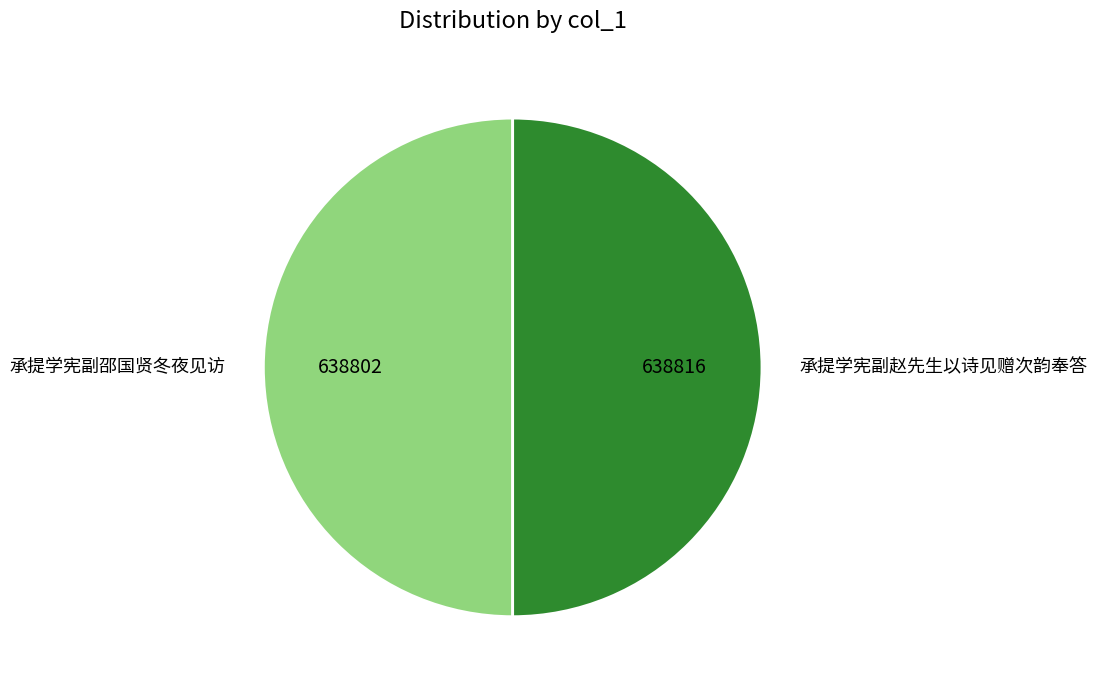

What is the ratio of the value at 承提学宪副邵国贤冬夜见访 to the value at 承提学宪副赵先生以诗见赠次韵奉答?

1.0